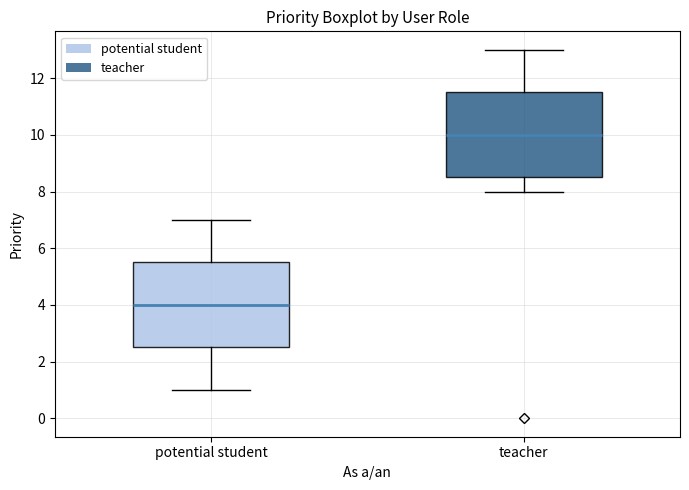

Which box's median line is the highest?

teacher